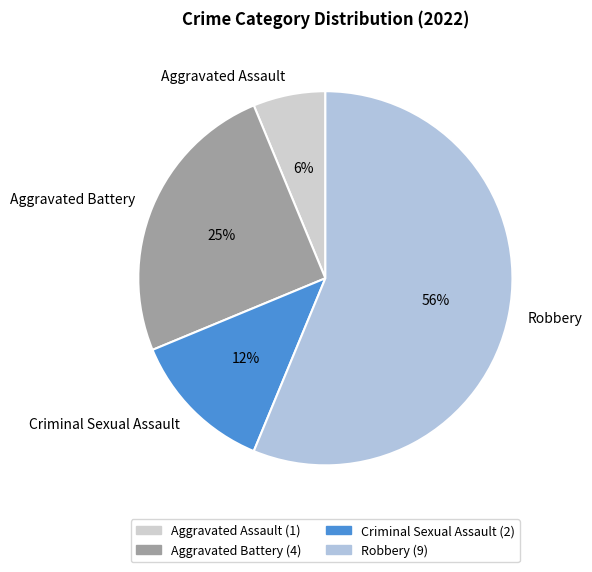

Which category has the biggest portion of the pie?

Robbery